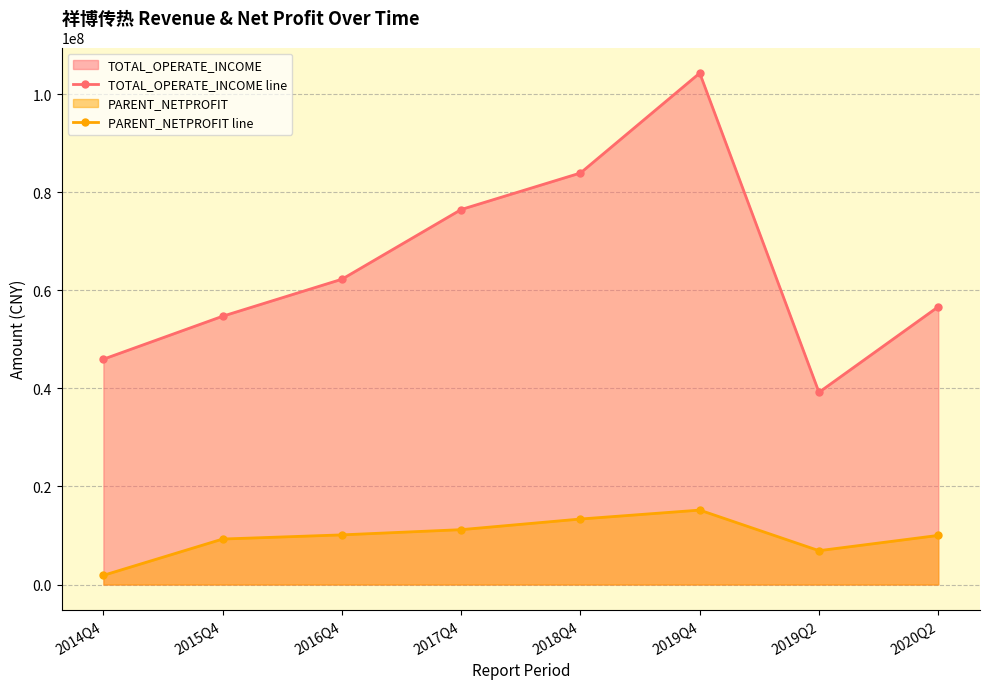

How many values in the TOTAL_OPERATE_INCOME line series exceed 62250476?

4